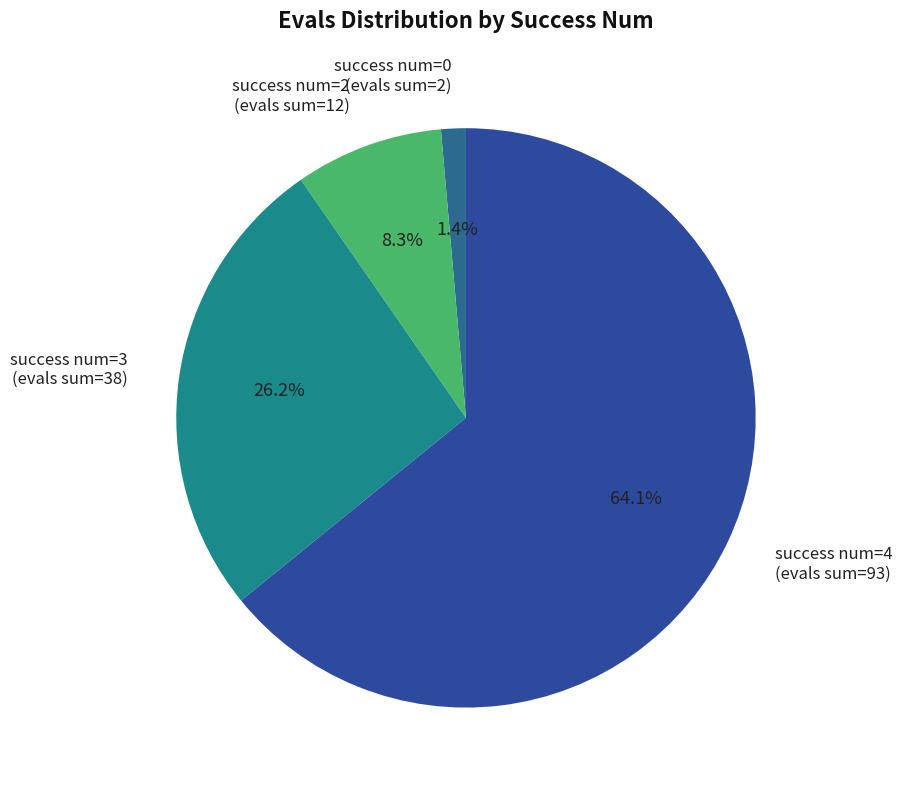

Does success num=4 (evals sum=93) represent more than half of the total?

Yes